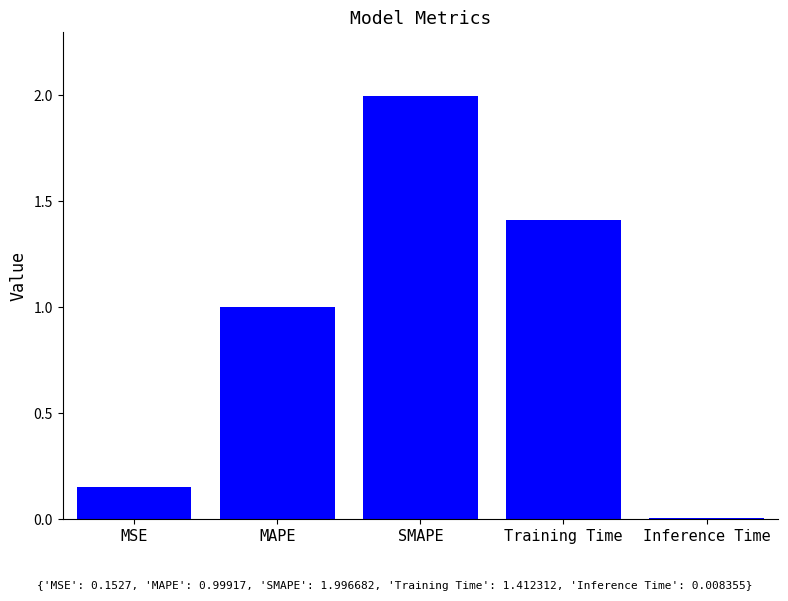

How many bars are there in total?

5